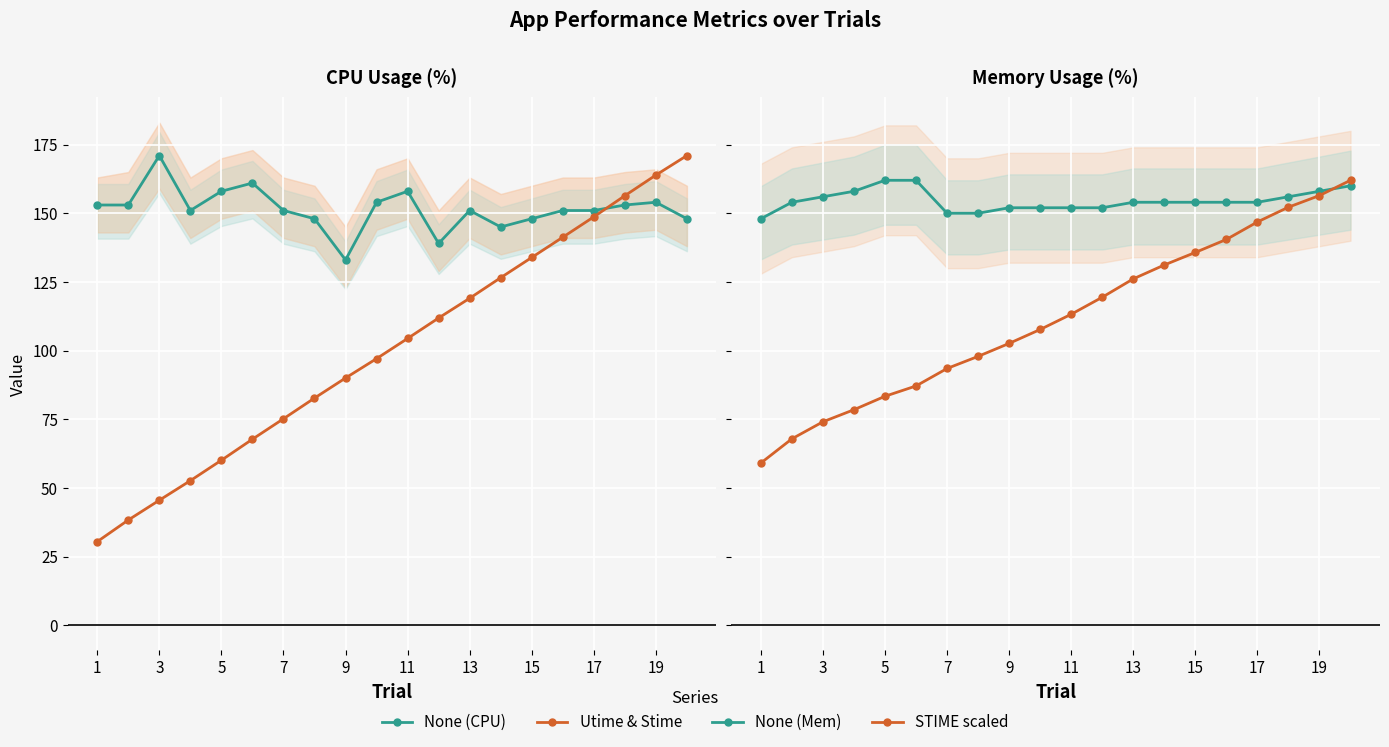

Reading left to right, list all the values displayed in this chart.

CPU_PERC: 153.0	153.0	171.0	151.0	158.0	161.0	151.0	148.0	133.0	154.0	158.0	139.0	151.0	145.0	148.0	151.0	151.0	153.0	154.0	148.0
UTIME (scaled): 30.4	38.3	45.5	52.6	60.1	67.7	75.2	82.7	90.0	97.1	104.4	111.9	119.0	126.5	133.9	141.3	148.7	156.4	163.9	171.0
MEM_PERC (scaled): 148.0	154.0	156.0	158.0	162.0	162.0	150.0	150.0	152.0	152.0	152.0	152.0	154.0	154.0	154.0	154.0	154.0	156.0	158.0	160.0
STIME (scaled): 59.1	67.9	74.1	78.5	83.4	87.1	93.5	97.9	102.6	107.7	113.2	119.4	126.1	131.2	135.7	140.5	146.8	152.2	156.5	162.0